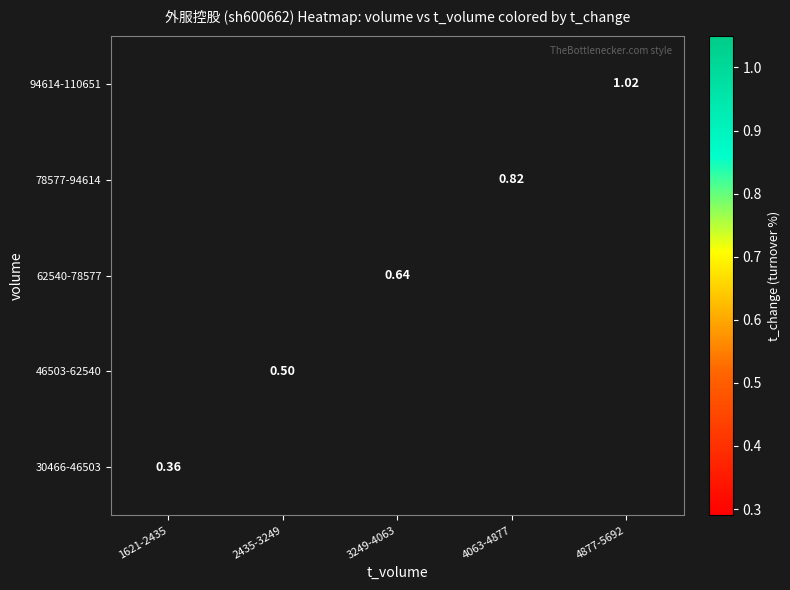

Is the value of 78577-94614 at 4063-4877 greater than the value of 62540-78577 at 3249-4063?

Yes